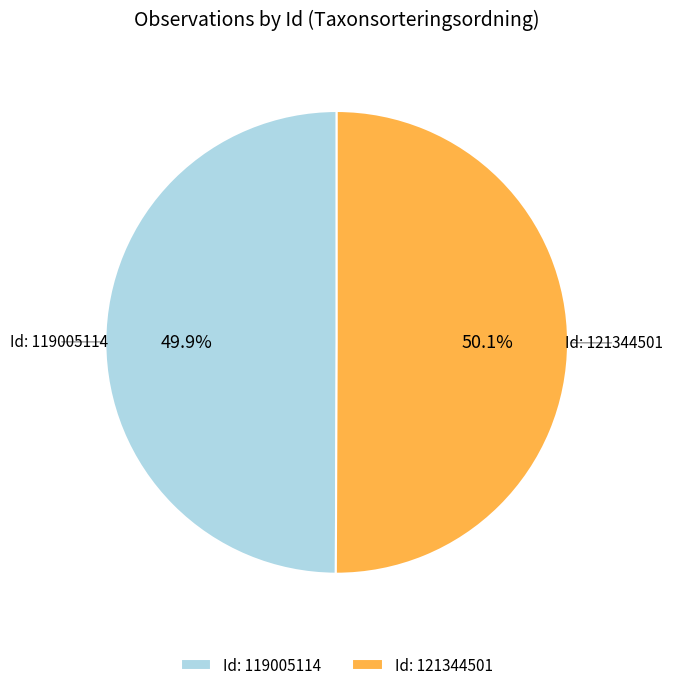

Count the number of slices in the pie.

2